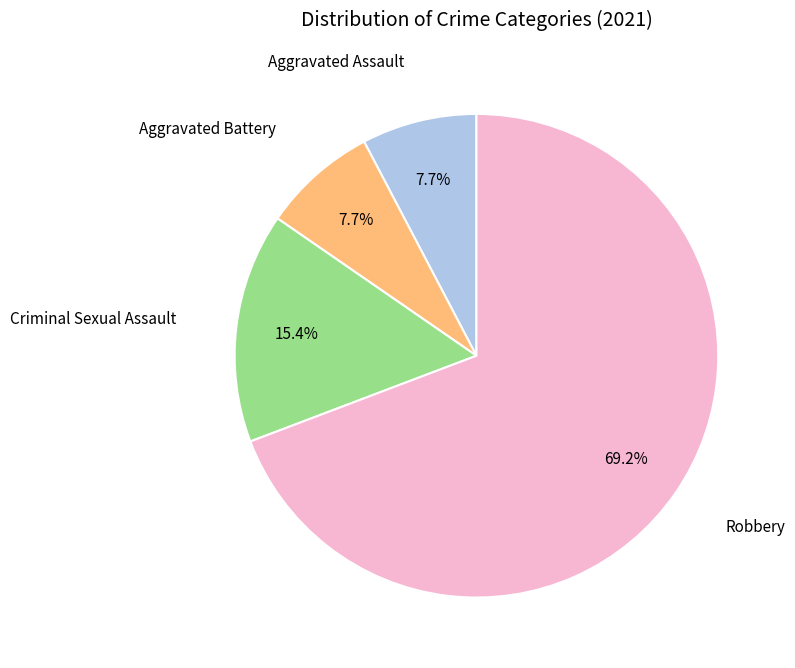

Does any single category account for the majority?

Yes